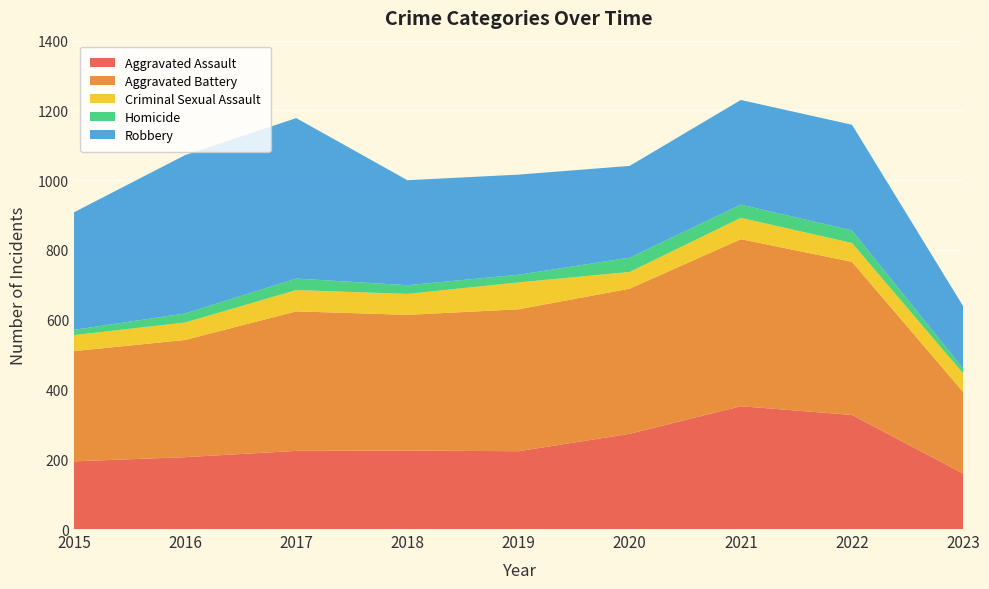

Reading left to right, what are all the values shown in this chart?

Aggravated Assault: 194	206	224	225	223	273	352	327	159
Aggravated Battery: 316	336	400	389	407	416	479	439	234
Criminal Sexual Assault: 46	50	61	60	77	48	61	54	53
Homicide: 15	26	33	25	22	41	38	36	14
Robbery: 337	454	460	301	287	263	300	303	179